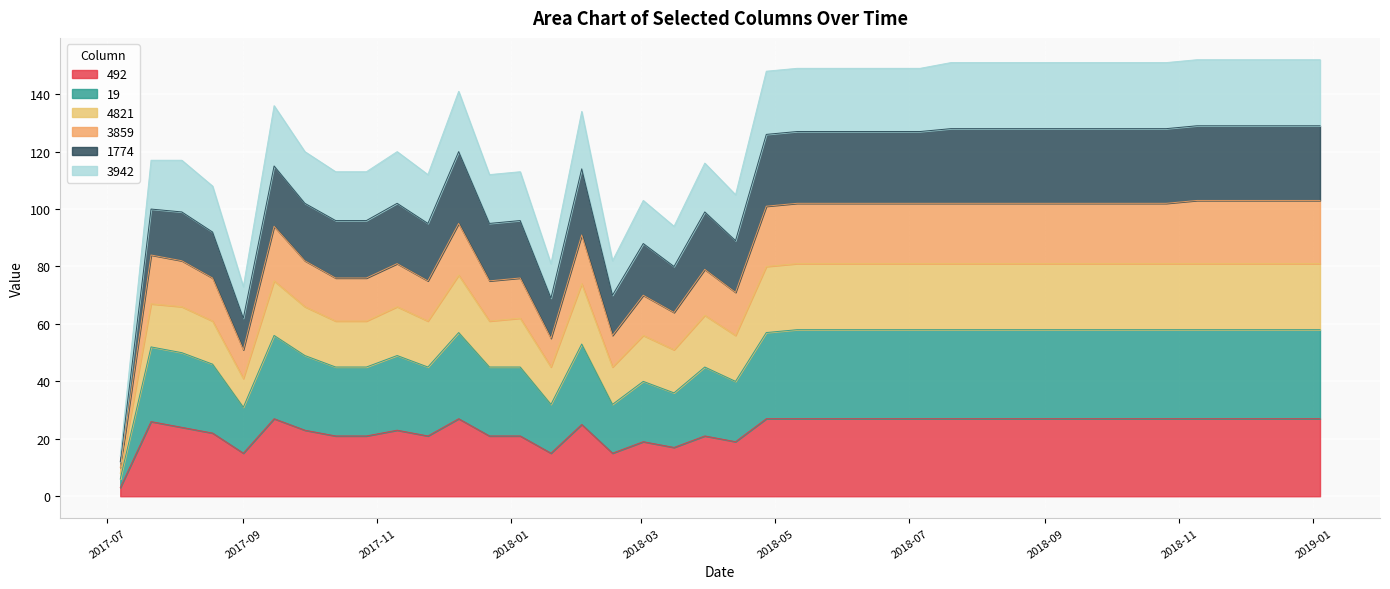

How many interior local valleys does the 492 series have?

6